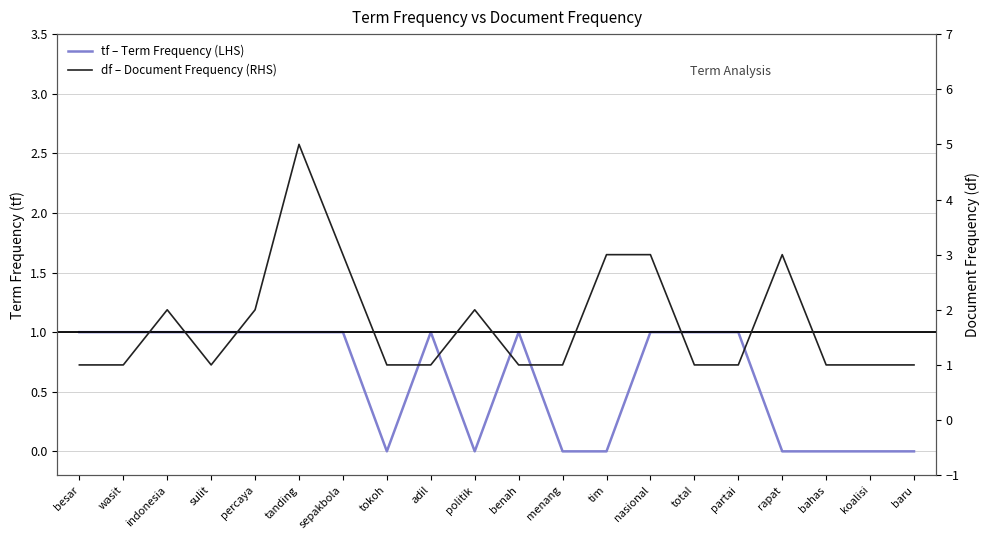

Which category has the lowest value across all series?

tokoh